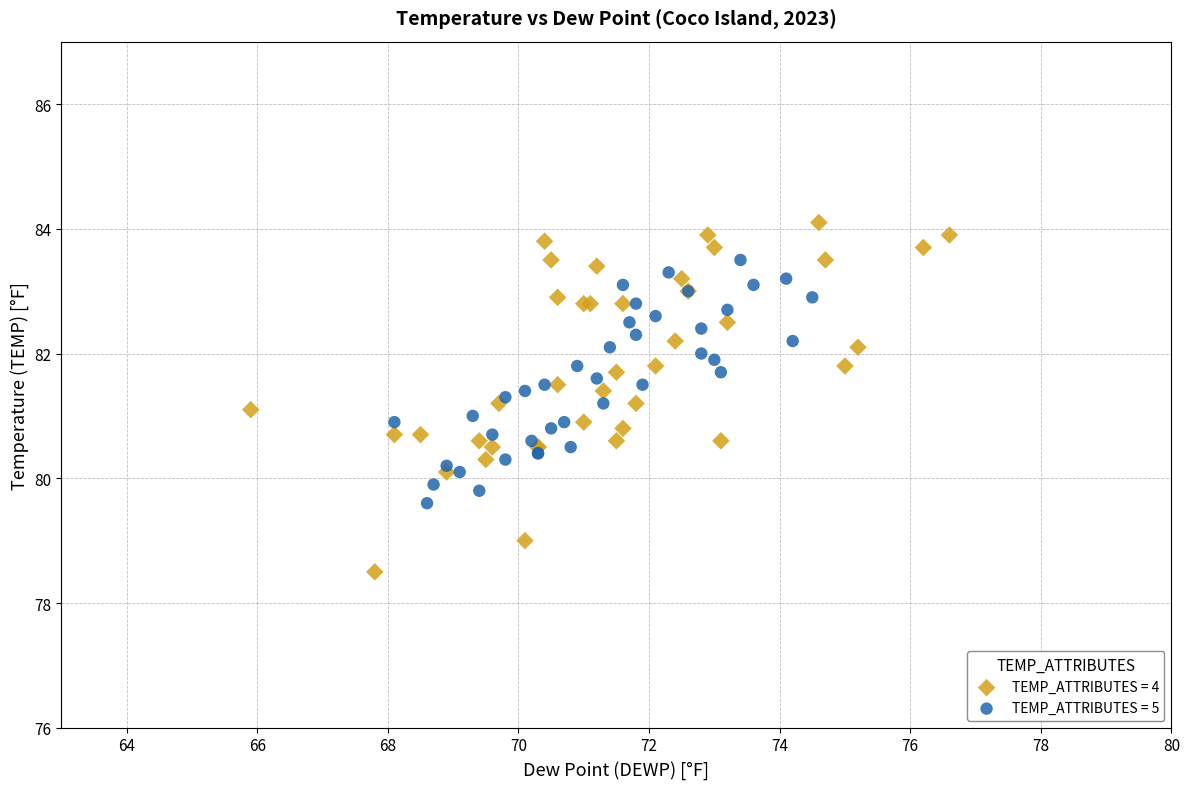

Which series contains the lowest Y value?

TEMP_ATTRIBUTES = 4